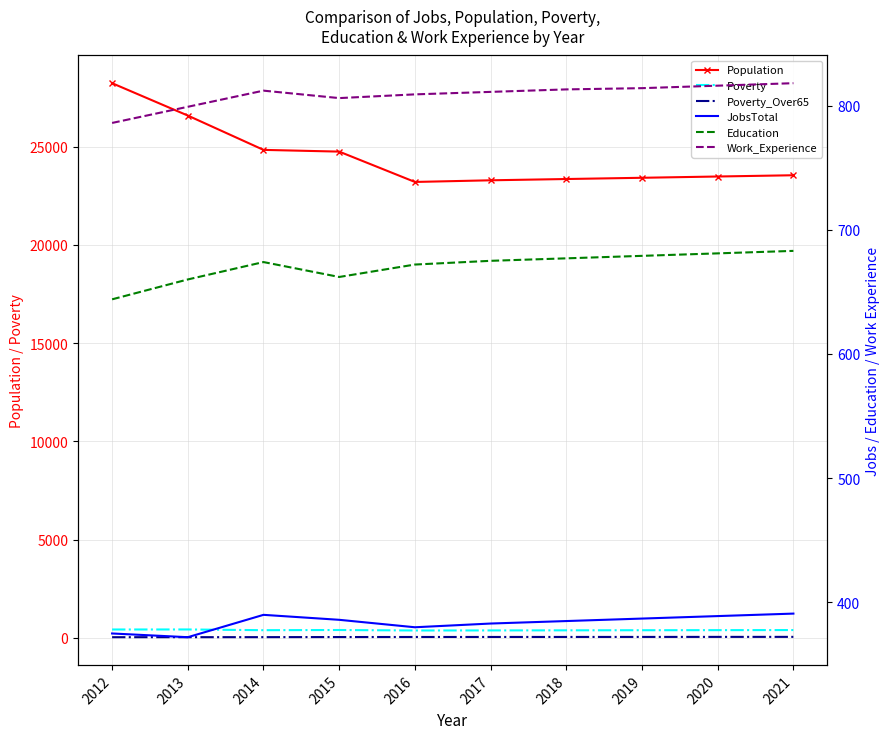

How many distinct data groups are displayed?

6